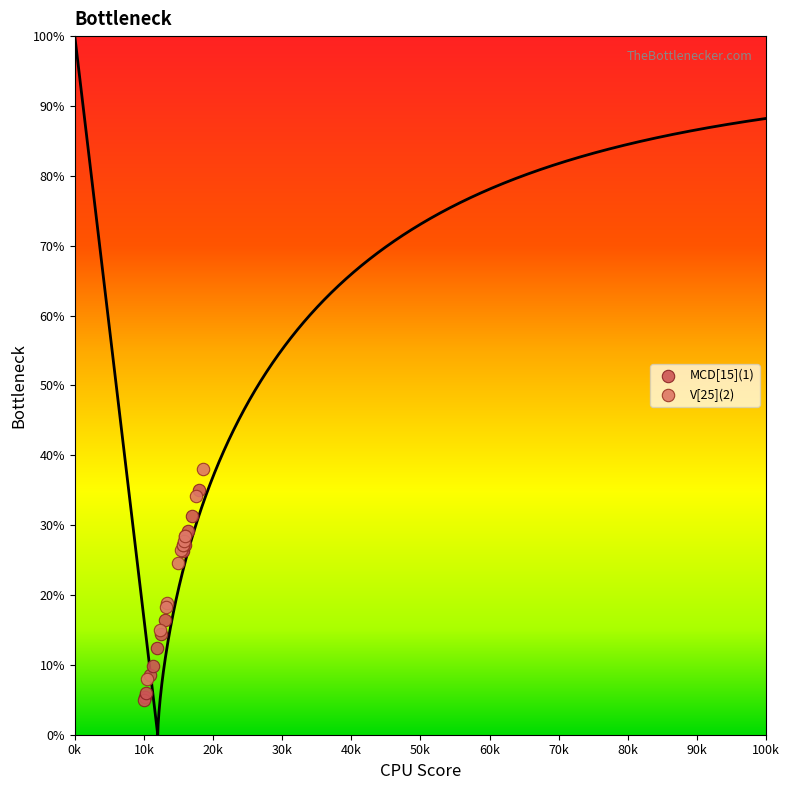

What are all the series names shown in the legend?

MCD[15](1), V[25](2)